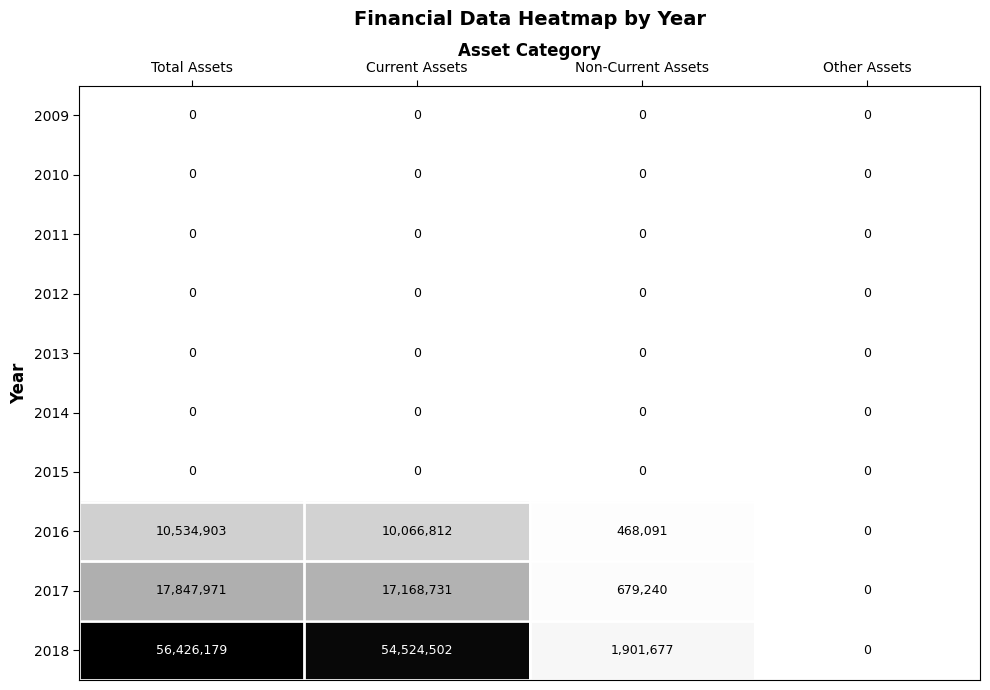

The 2011 series shows 0 at Total Assets. True or false?

True